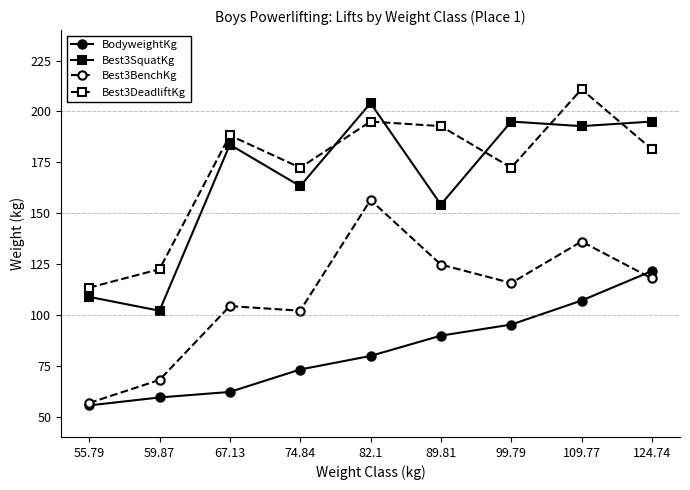

Which category has the lowest value in the Best3SquatKg series?

59.87